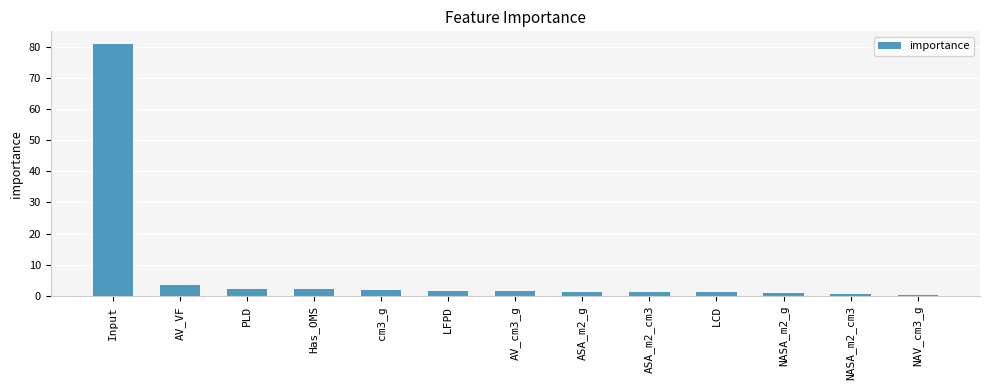

What is the difference between the second highest and minimum values?

3.0